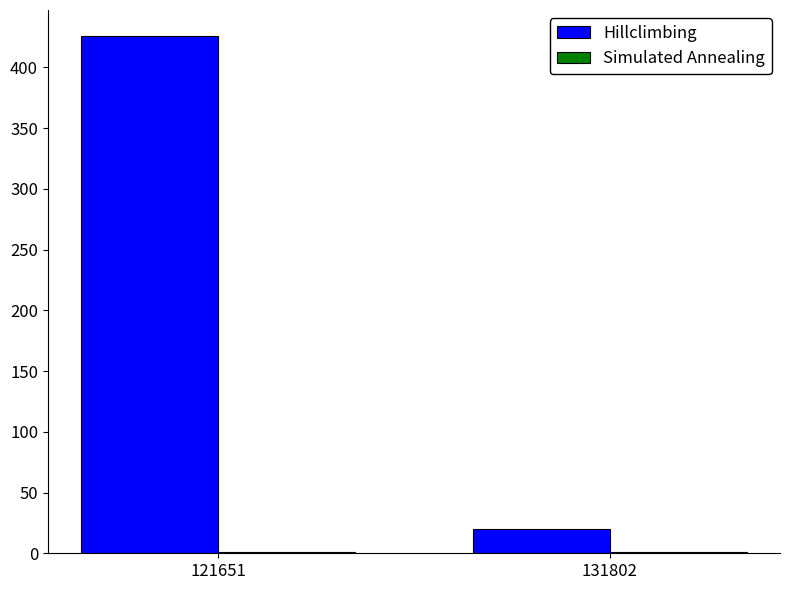

Which series has the largest total across all categories?

Hillclimbing